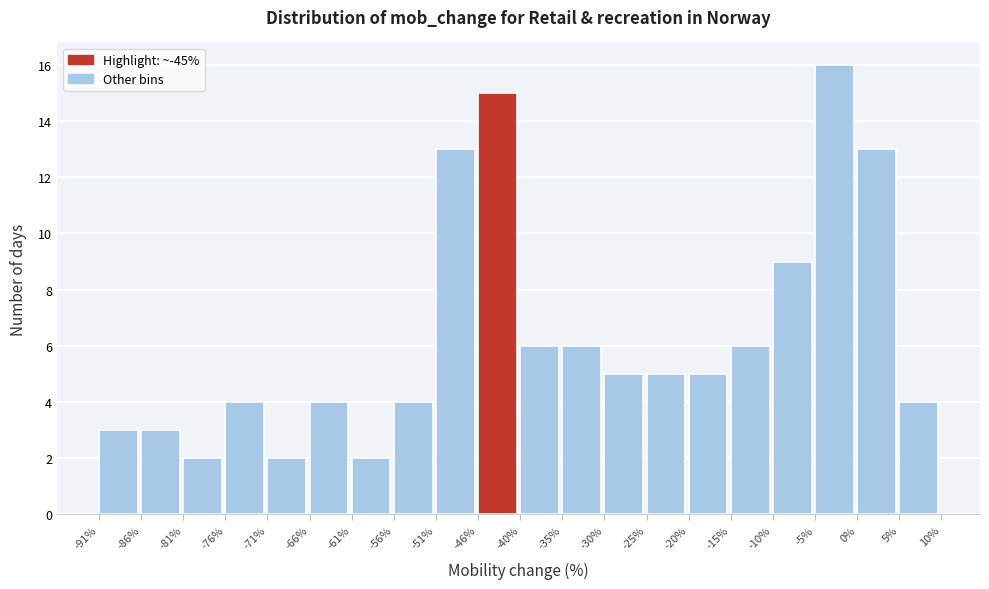

Reading left to right, transcribe this chart: for each bar, give the range it covers on the x-axis and its height. The values are not printed on the chart, so give them approximately, as read against the axis.

-91% to -86%: 3
-86% to -81%: 3
-81% to -76%: 2
-76% to -71%: 4
-71% to -66%: 2
-66% to -61%: 4
-61% to -56%: 2
-56% to -51%: 4
-51% to -46%: 13
-46% to -40%: 15
-40% to -35%: 6
-35% to -30%: 6
-30% to -25%: 5
-25% to -20%: 5
-20% to -15%: 5
-15% to -10%: 6
-10% to -5%: 9
-5% to 0%: 16
0% to 5%: 13
5% to 10%: 4